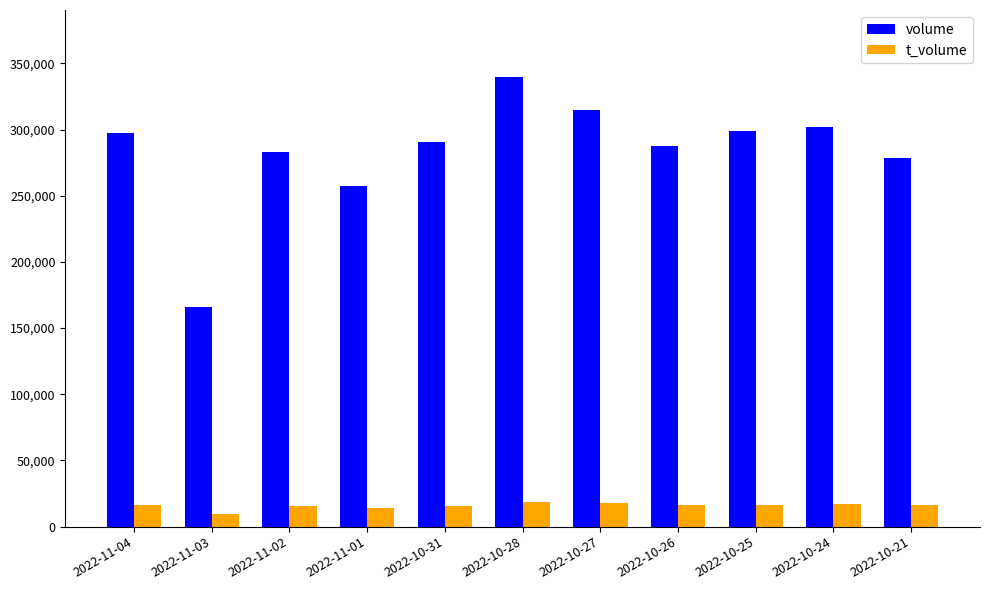

What is the average value of the t_volume series?

15818